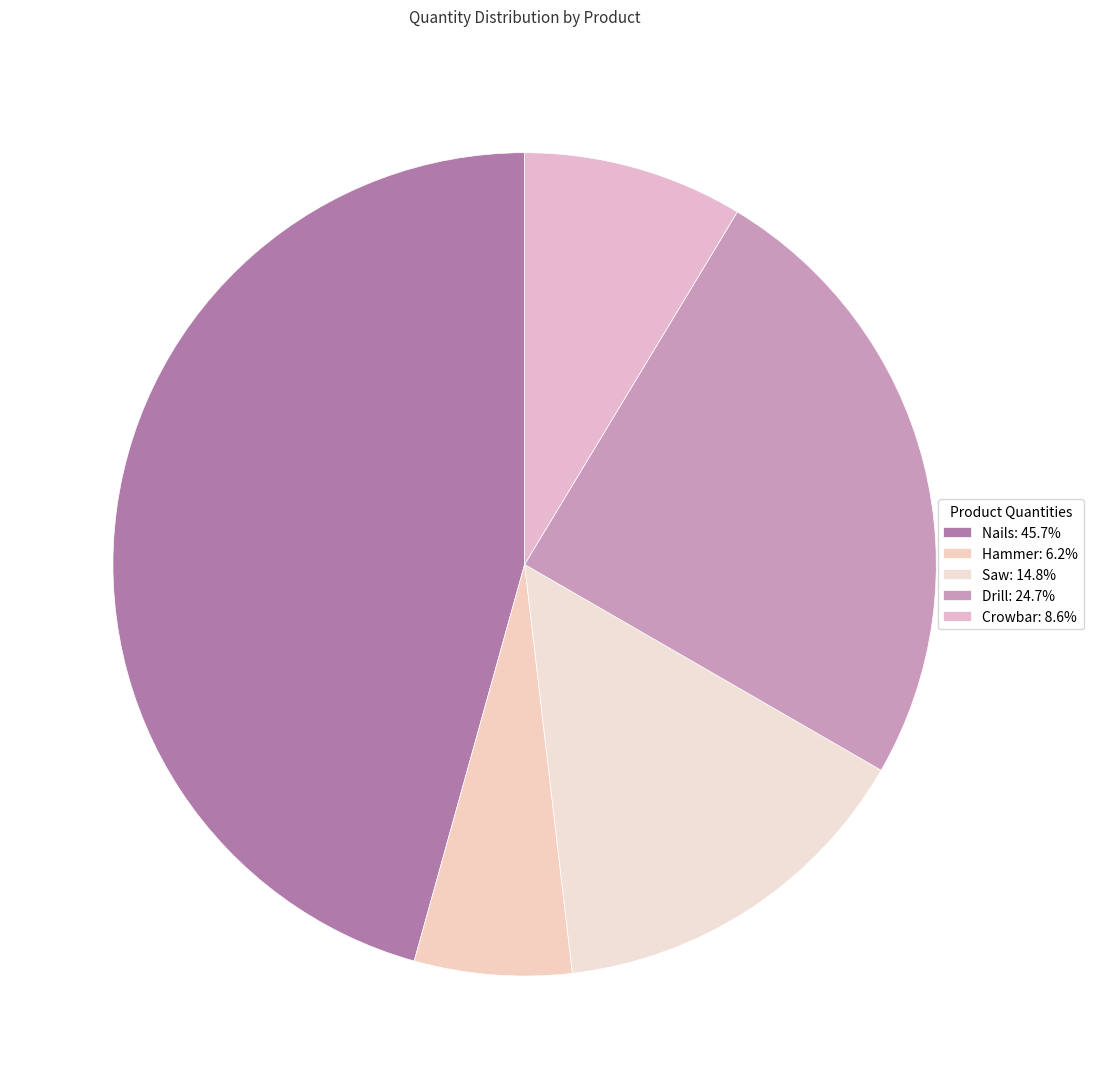

To the nearest percent, what is the combined percentage of Drill and Hammer?

31%